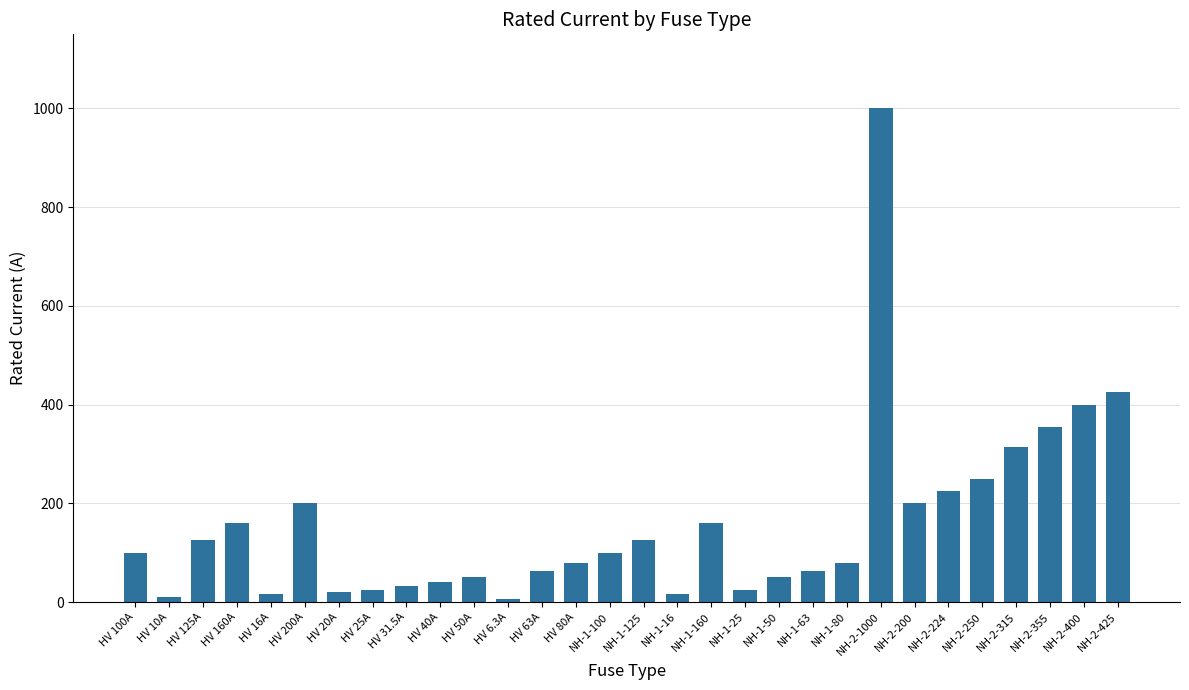

What is the difference between the maximum and second lowest values?

990.0